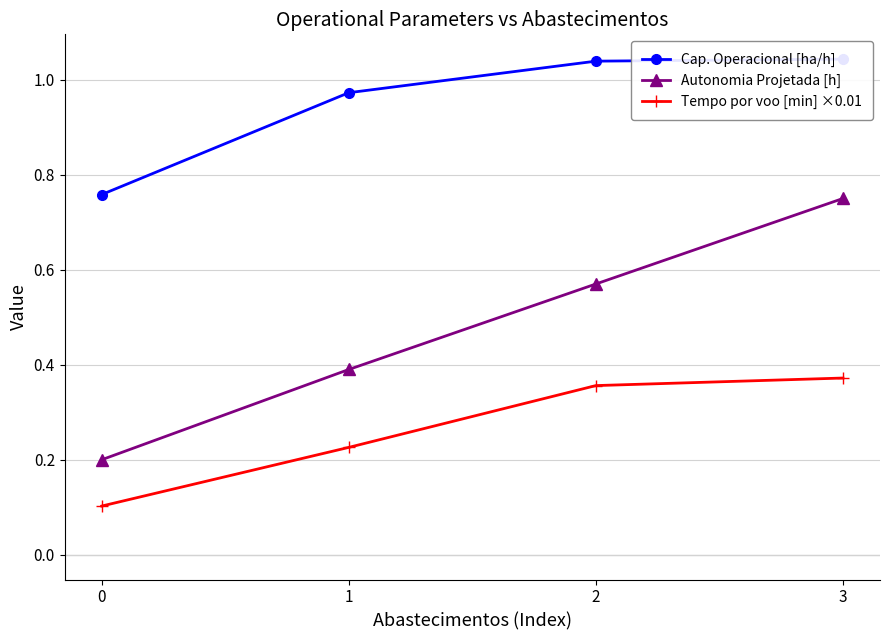

The value of Tempo por voo [min] ×0.01 at 0 is 0.2. True or false?

False